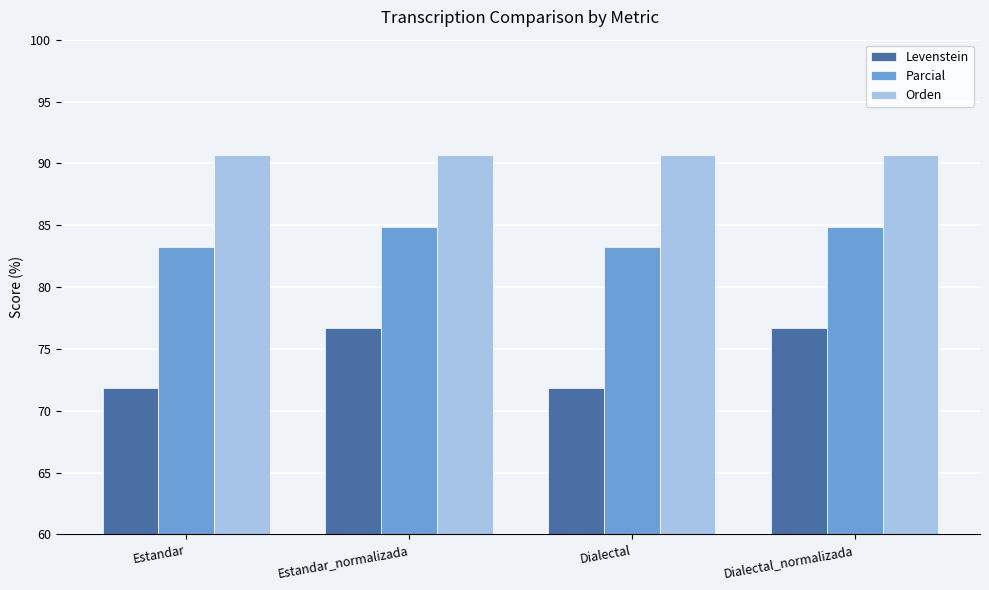

Is it true that Orden equals 118.1 at Dialectal_normalizada?

False